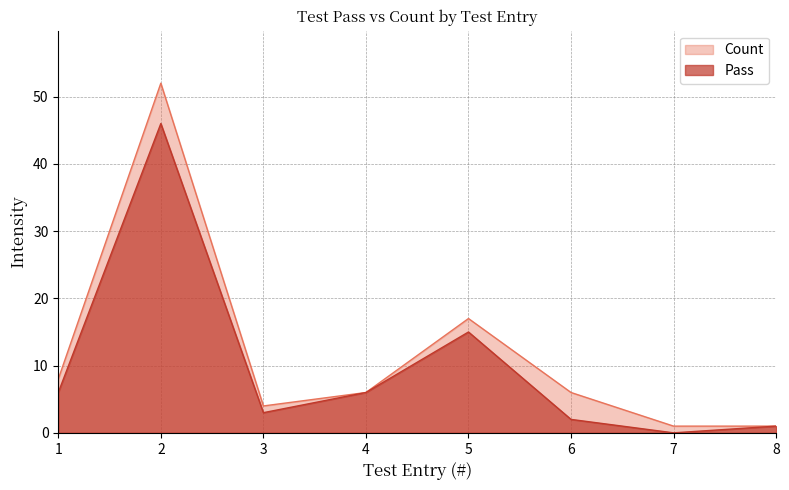

List the labels in order of Count value, smallest first.

7, 8, 3, 4, 6, 1, 5, 2